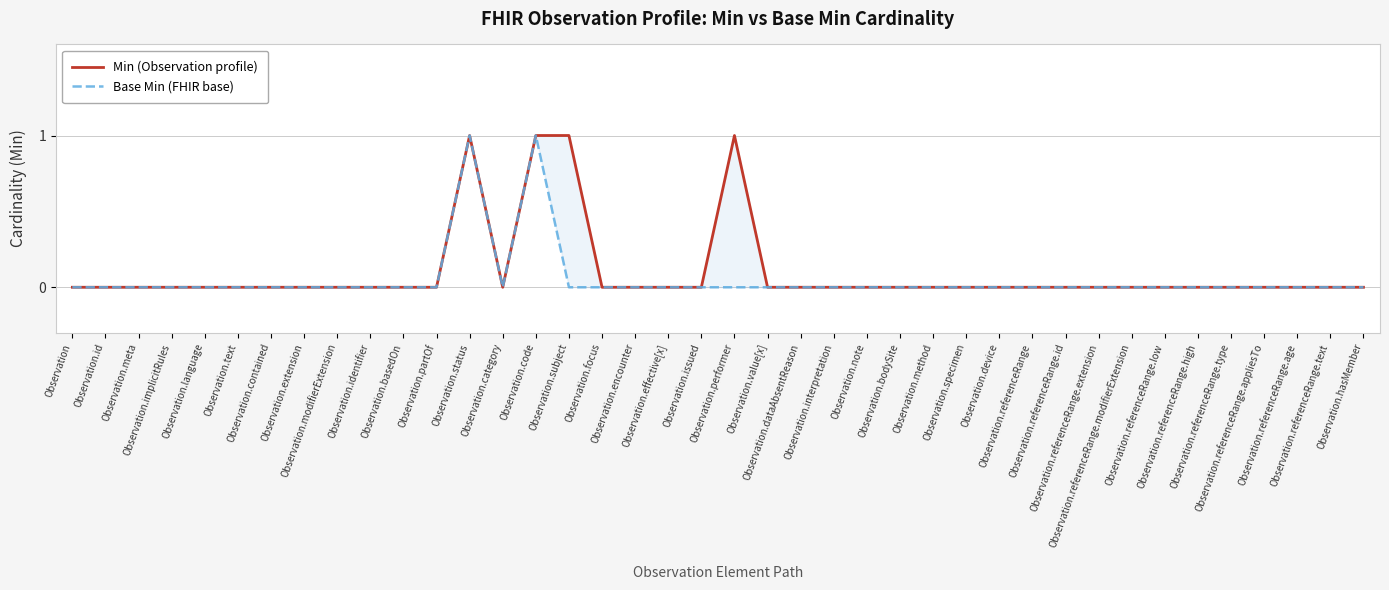

At Observation.effective[x], list the series in order from smallest to largest.

Min (Observation profile), Base Min (FHIR base)